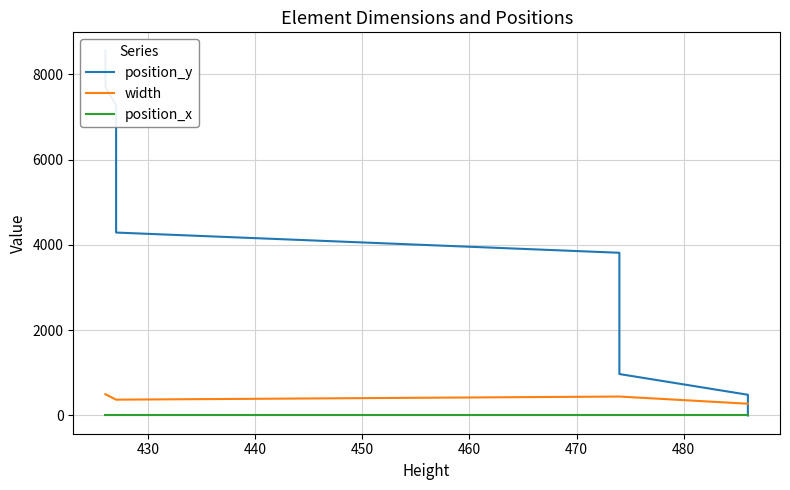

At how many categories does at least one series exceed 963?

18